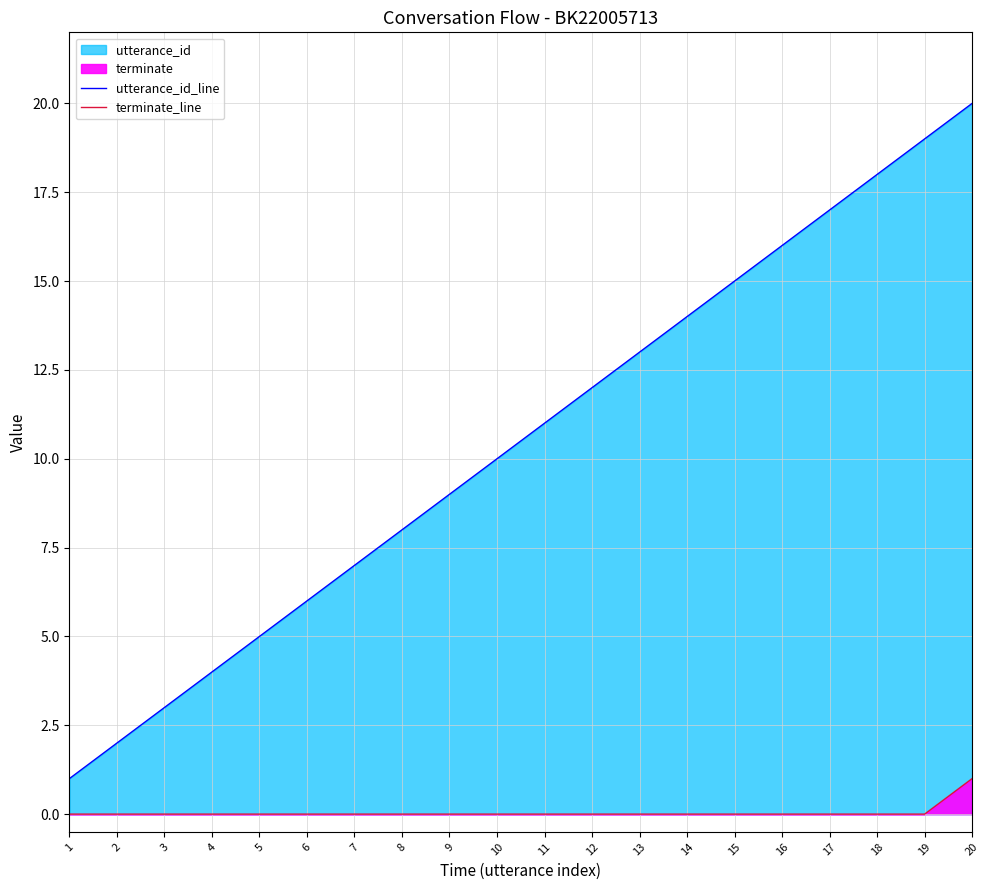

Which series has the largest total across all categories?

utterance_id_line